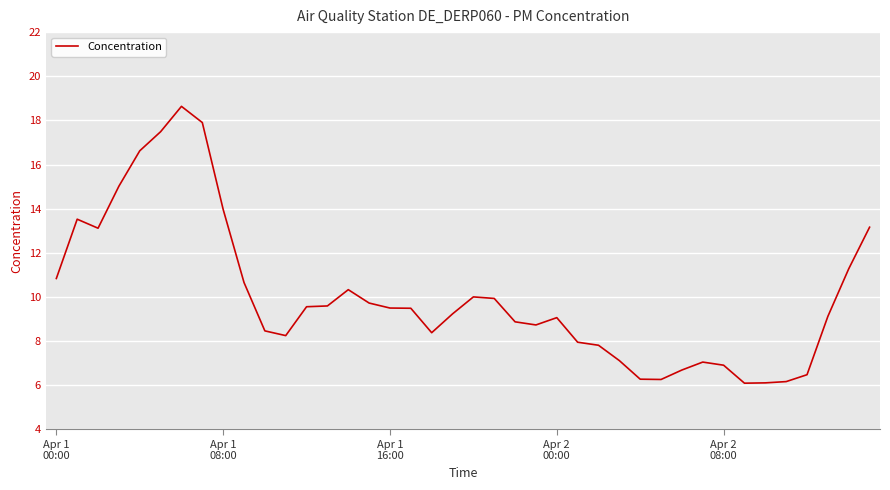

What is the difference between the maximum and minimum values?

12.5